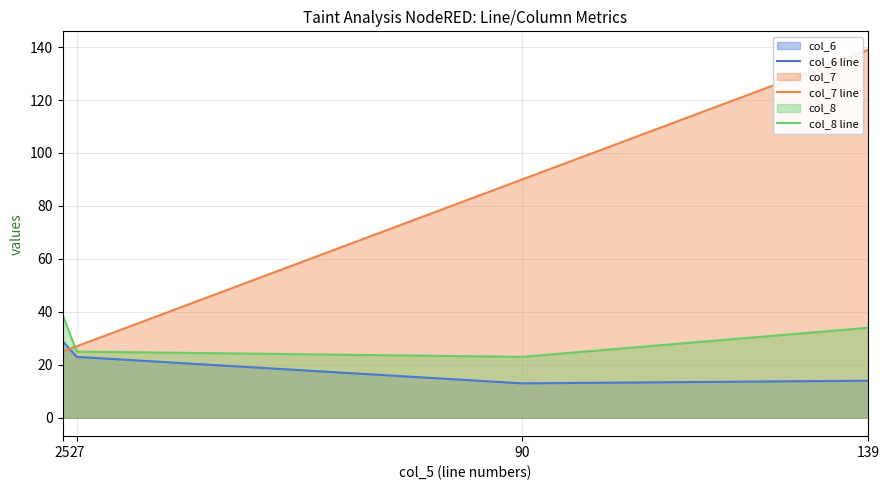

List the series in order of their peak value, lowest first.

col_6 line, col_8 line, col_7 line